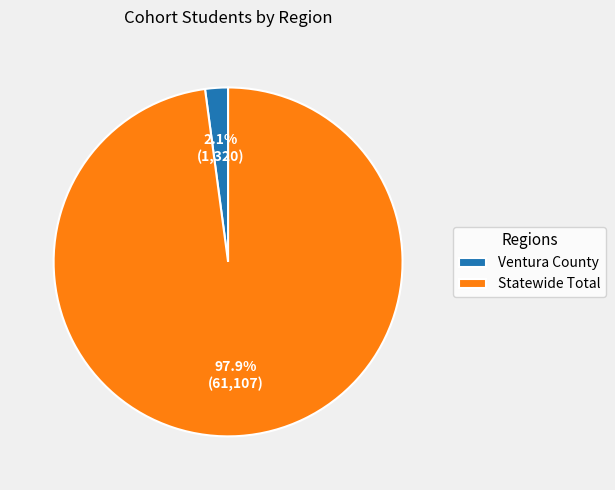

What is the largest slice in the pie chart?

Statewide Total